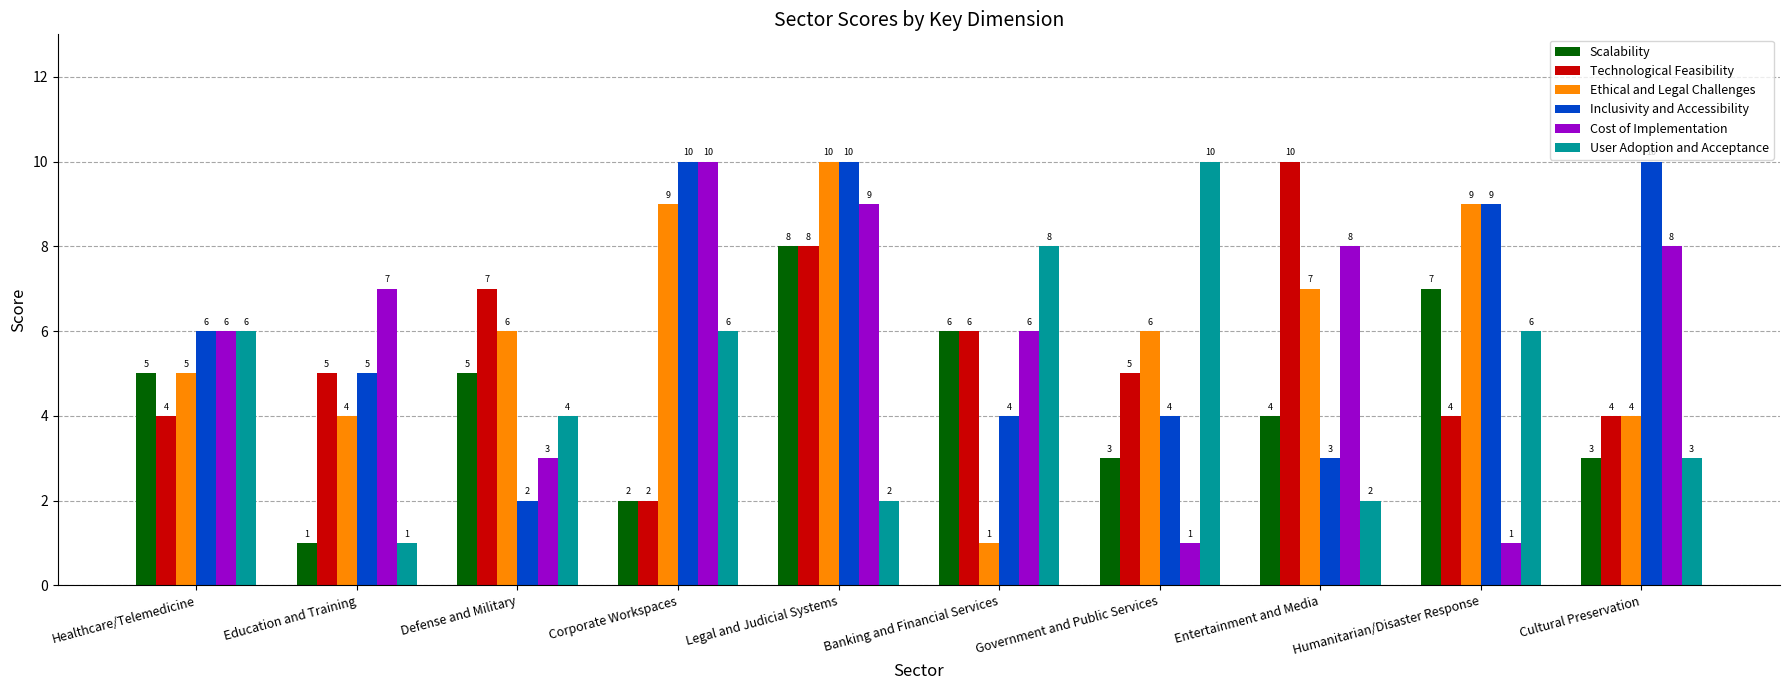

What is the difference between the maximum and minimum values in the Scalability series?

7